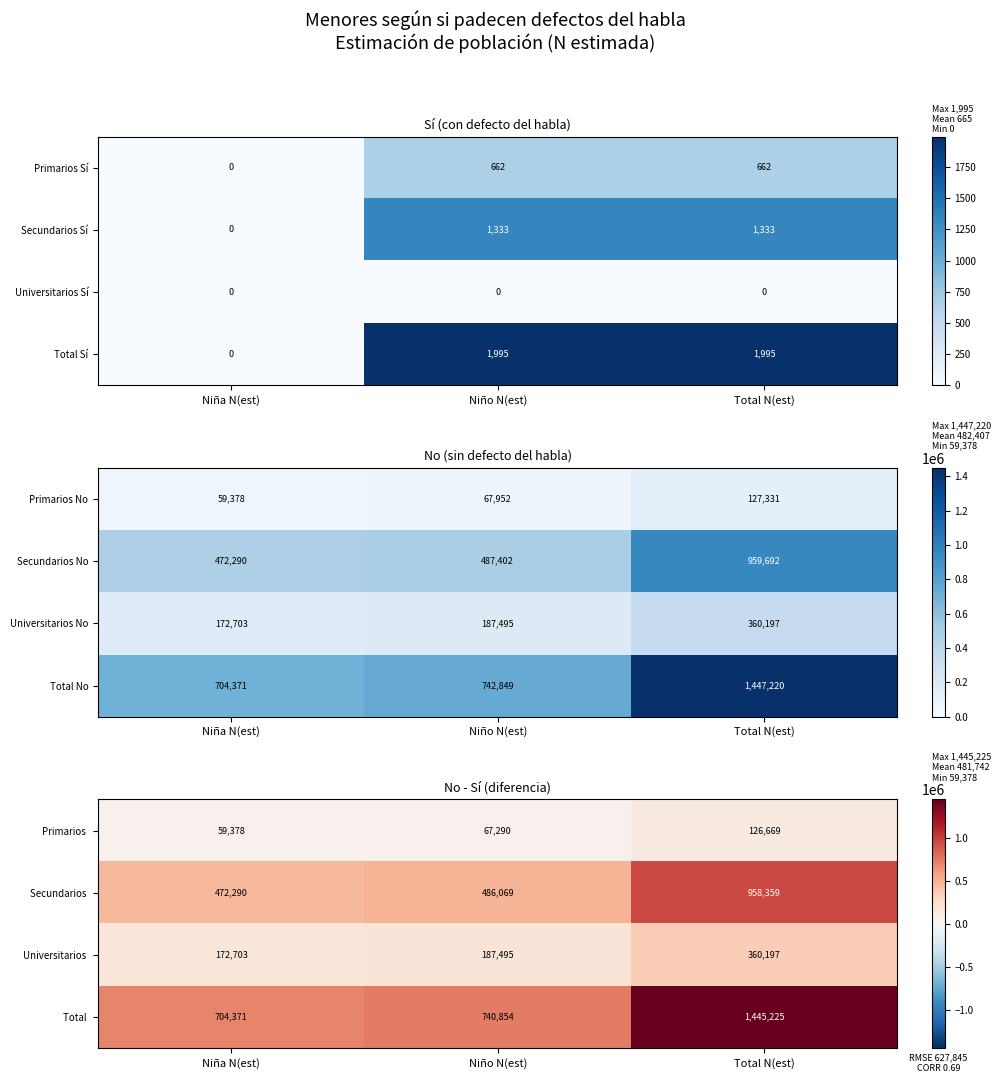

Count the number of categories in the chart.

3